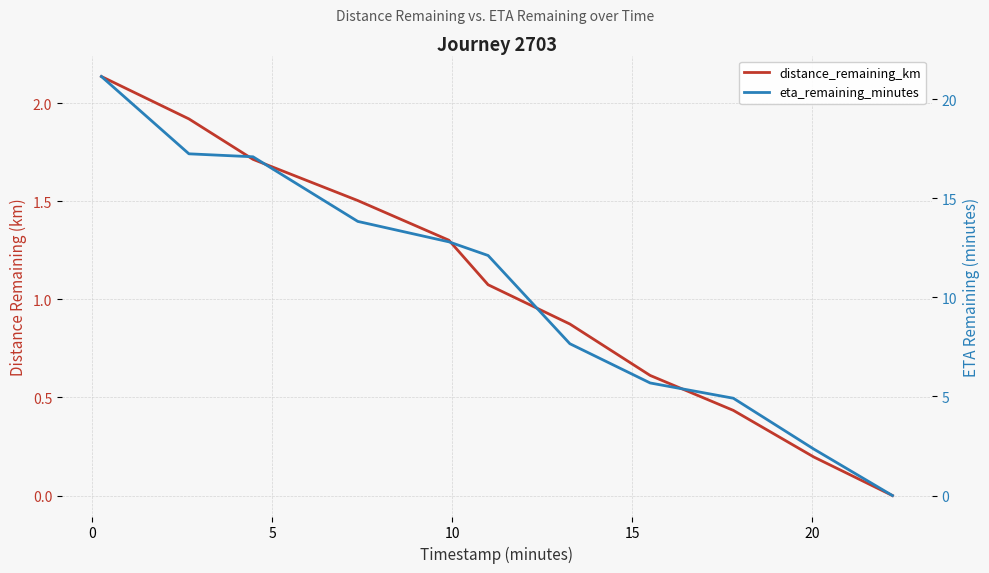

Which series has the largest total across all categories?

eta_remaining_minutes